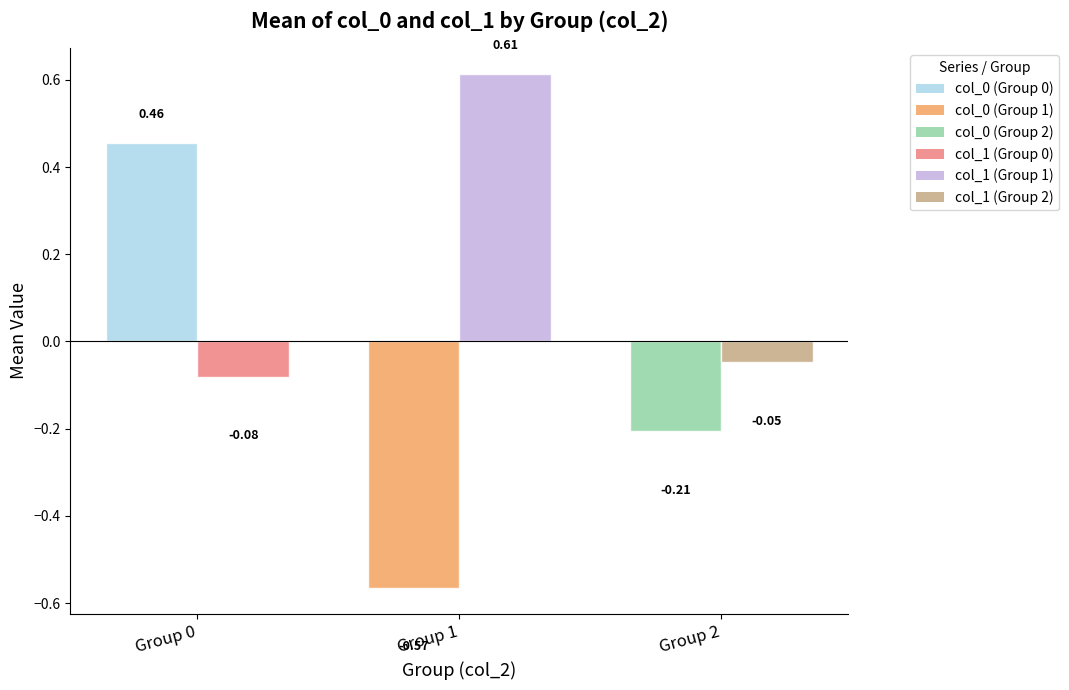

How many positive values does the col_1_mean series have?

1